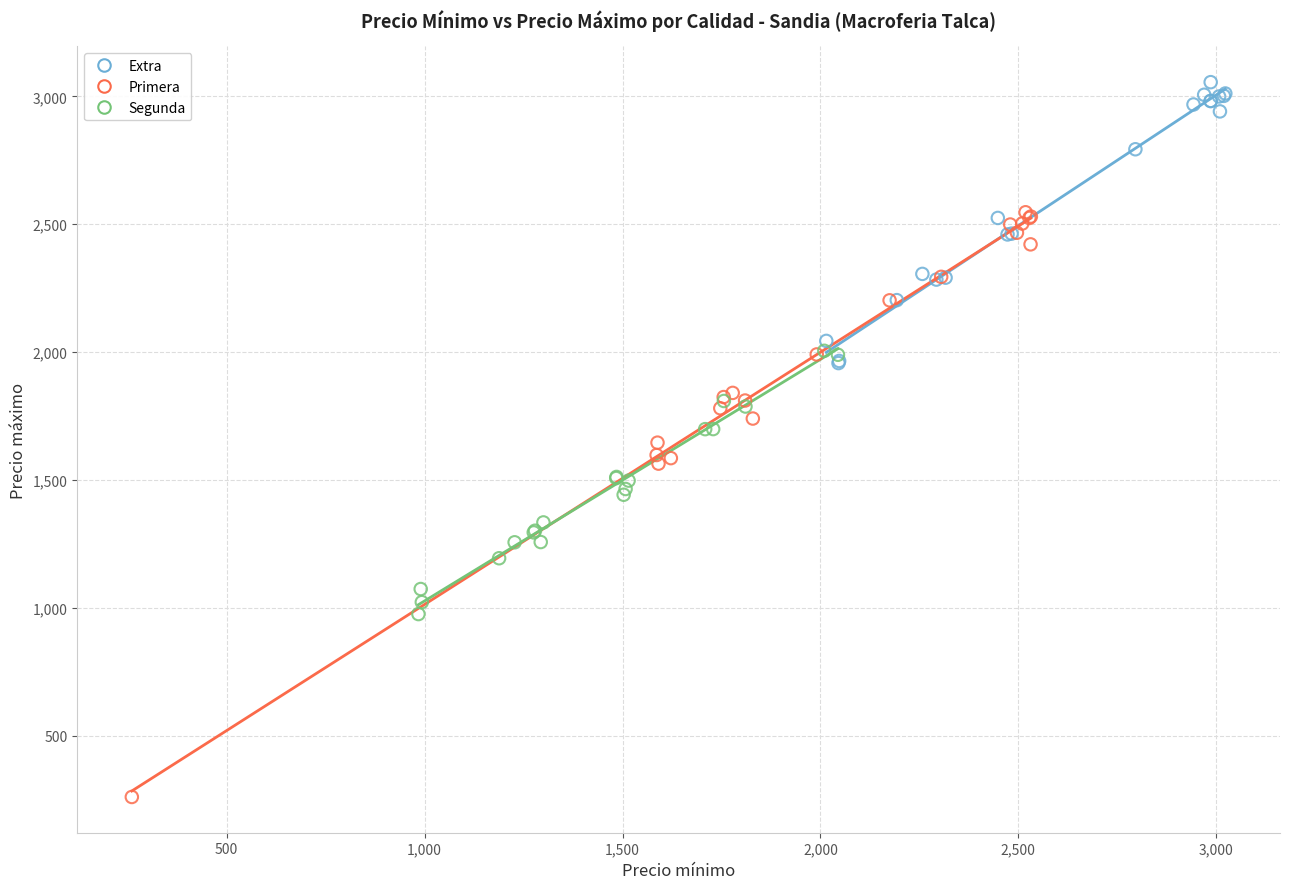

Which series reaches the maximum Y coordinate?

Extra